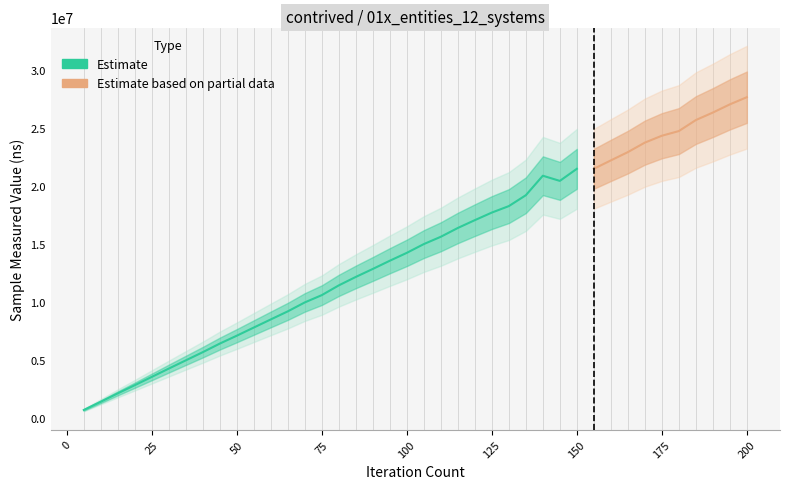

Where is the first local maximum?

140